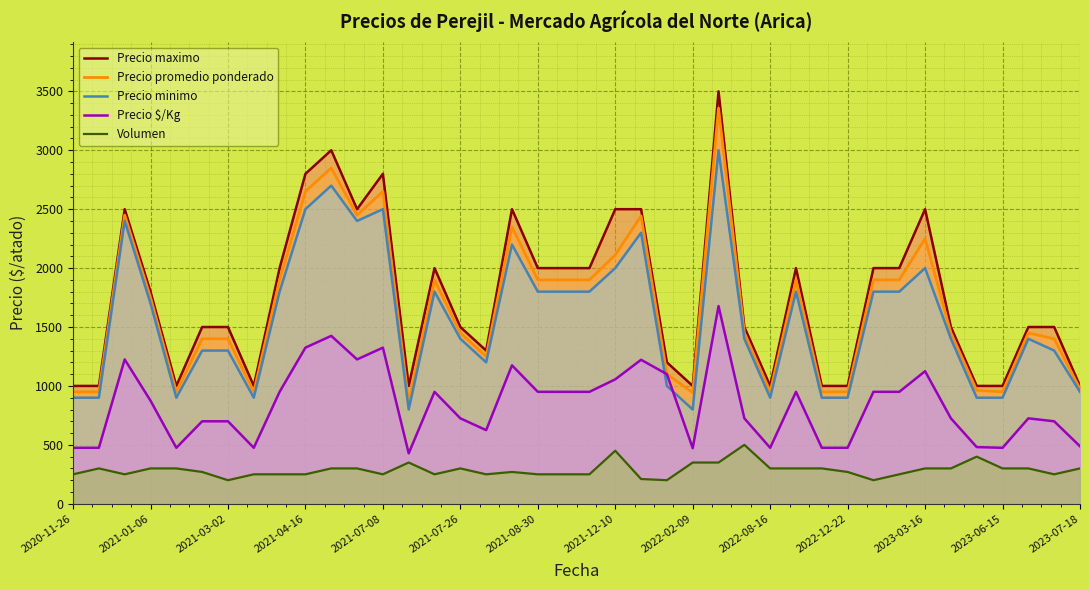

How many lines are shown in the chart?

5